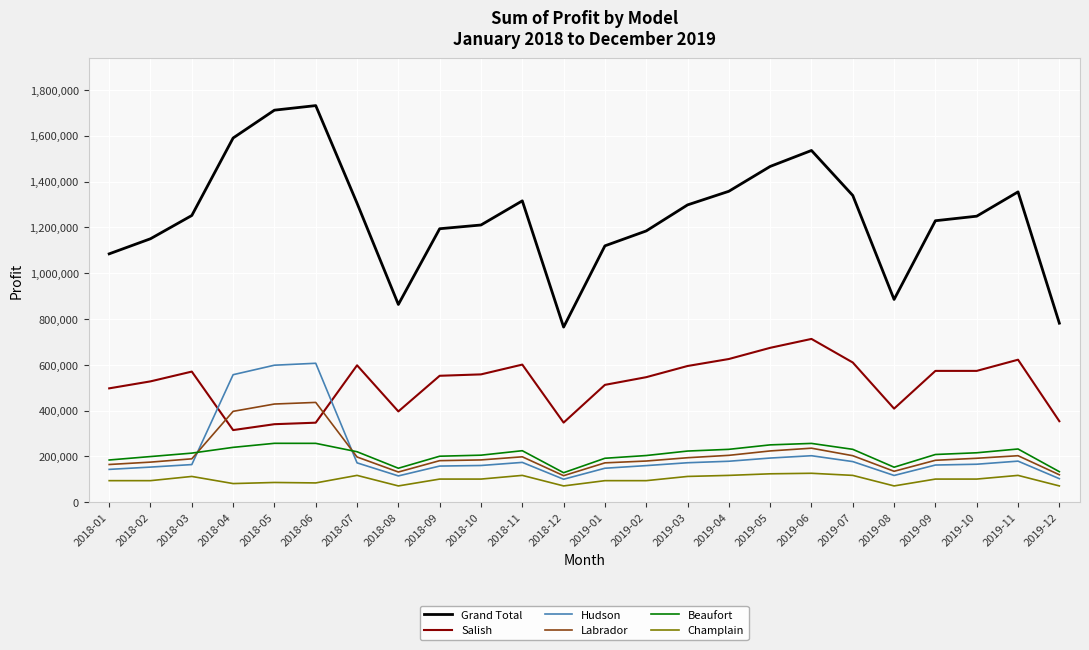

What is the greatest value displayed?

1731285.0